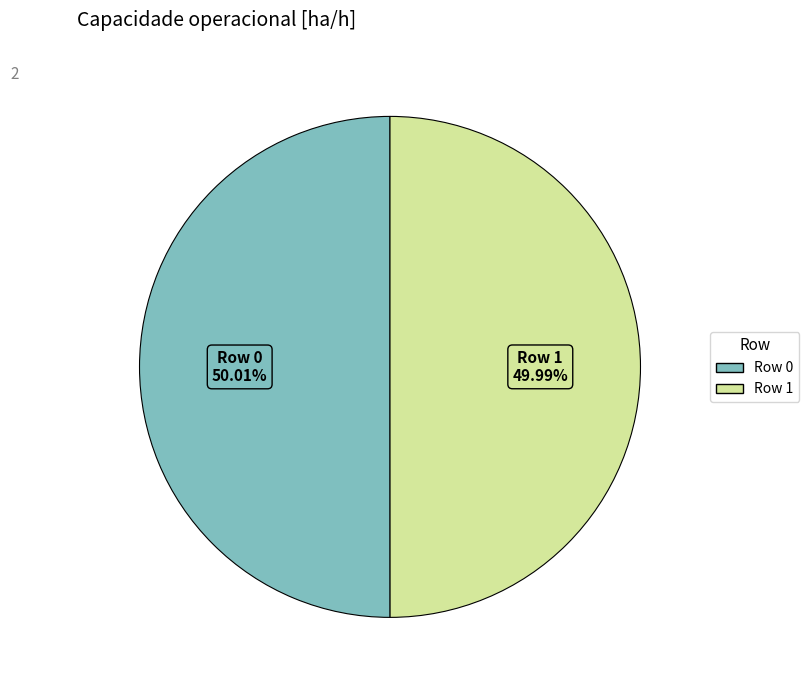

Is the sum of Row 0 and Row 1 greater than half?

Yes